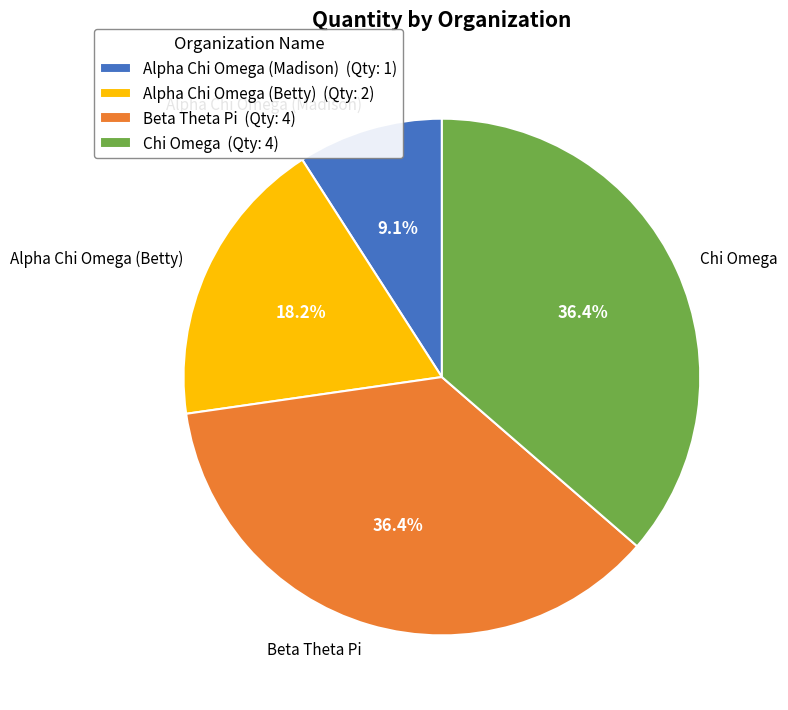

Count the number of slices in the pie.

4